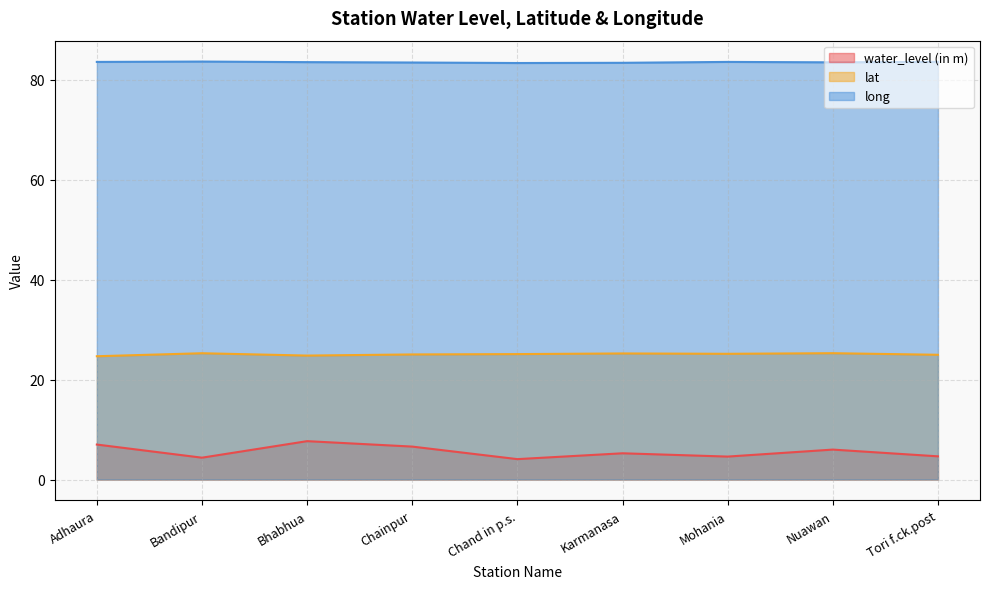

The long series shows 83.6 at Tori f.ck.post. True or false?

True